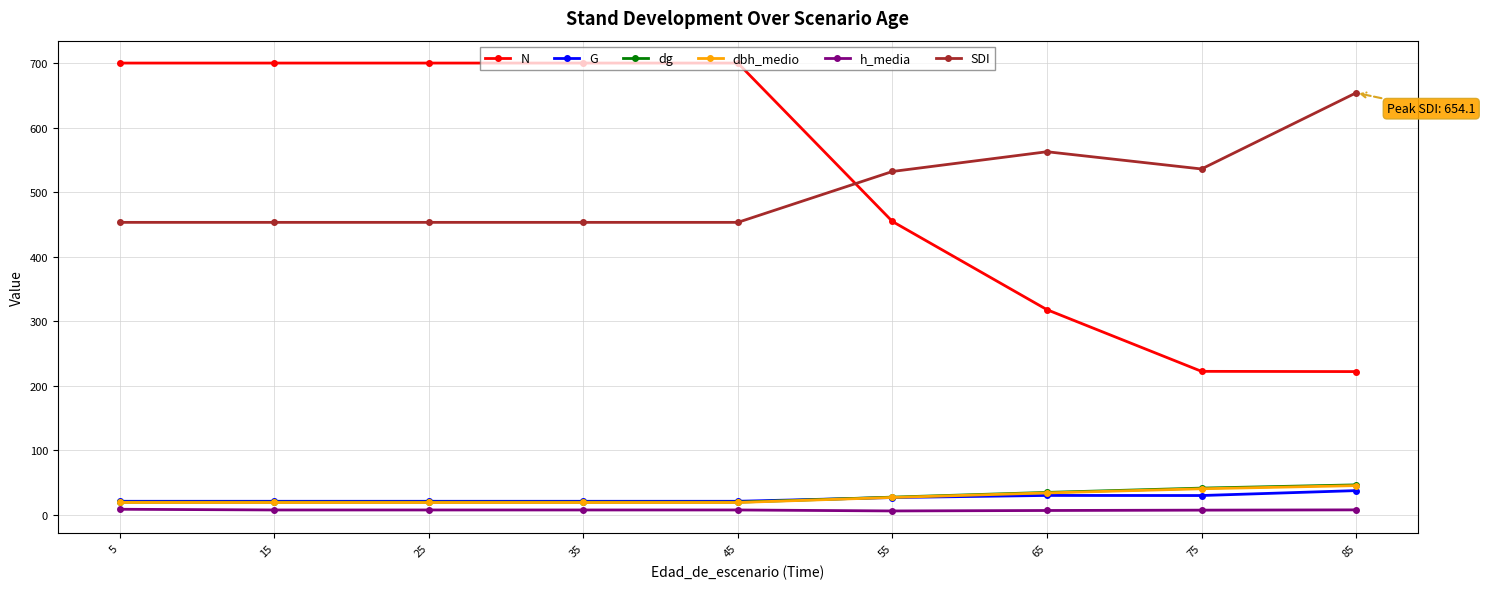

What is the maximum value shown in the chart?

700.3